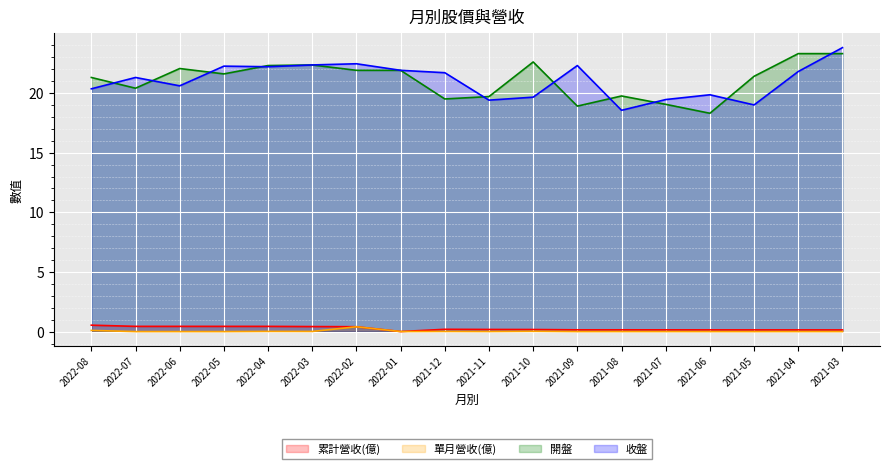

Reading left to right, transcribe all the data shown in this chart.

累計營收(億): 2022-08=0.5	2022-07=0.4	2022-06=0.4	2022-05=0.4	2022-04=0.4	2022-03=0.4	2022-02=0.4	2022-01=0.0	2021-12=0.2	2021-11=0.2	2021-10=0.2	2021-09=0.1	2021-08=0.1	2021-07=0.1	2021-06=0.1	2021-05=0.1	2021-04=0.1	2021-03=0.1
單月營收(億): 2022-08=0.1	2022-07=0.0	2022-06=0.0	2022-05=0.0	2022-04=0.0	2022-03=0.0	2022-02=0.4	2022-01=0.0	2021-12=0.0	2021-11=0.0	2021-10=0.0	2021-09=0.0	2021-08=0.0	2021-07=0.0	2021-06=0.0	2021-05=0.0	2021-04=0.0	2021-03=0.0
開盤: 2022-08=21.3	2022-07=20.4	2022-06=22.1	2022-05=21.6	2022-04=22.3	2022-03=22.4	2022-02=21.9	2022-01=21.9	2021-12=19.5	2021-11=19.7	2021-10=22.6	2021-09=18.9	2021-08=19.8	2021-07=19.1	2021-06=18.3	2021-05=21.4	2021-04=23.3	2021-03=23.3
收盤: 2022-08=20.4	2022-07=21.3	2022-06=20.6	2022-05=22.2	2022-04=22.2	2022-03=22.4	2022-02=22.4	2022-01=21.9	2021-12=21.7	2021-11=19.4	2021-10=19.6	2021-09=22.3	2021-08=18.6	2021-07=19.4	2021-06=19.9	2021-05=19.0	2021-04=21.8	2021-03=23.8